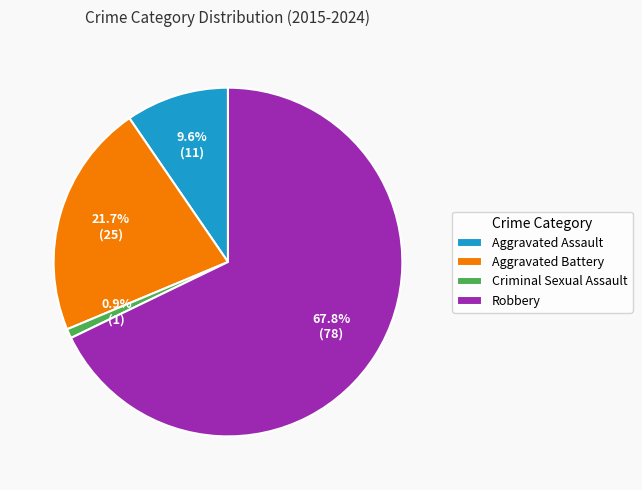

Between Aggravated Assault and Robbery, which is larger?

Robbery